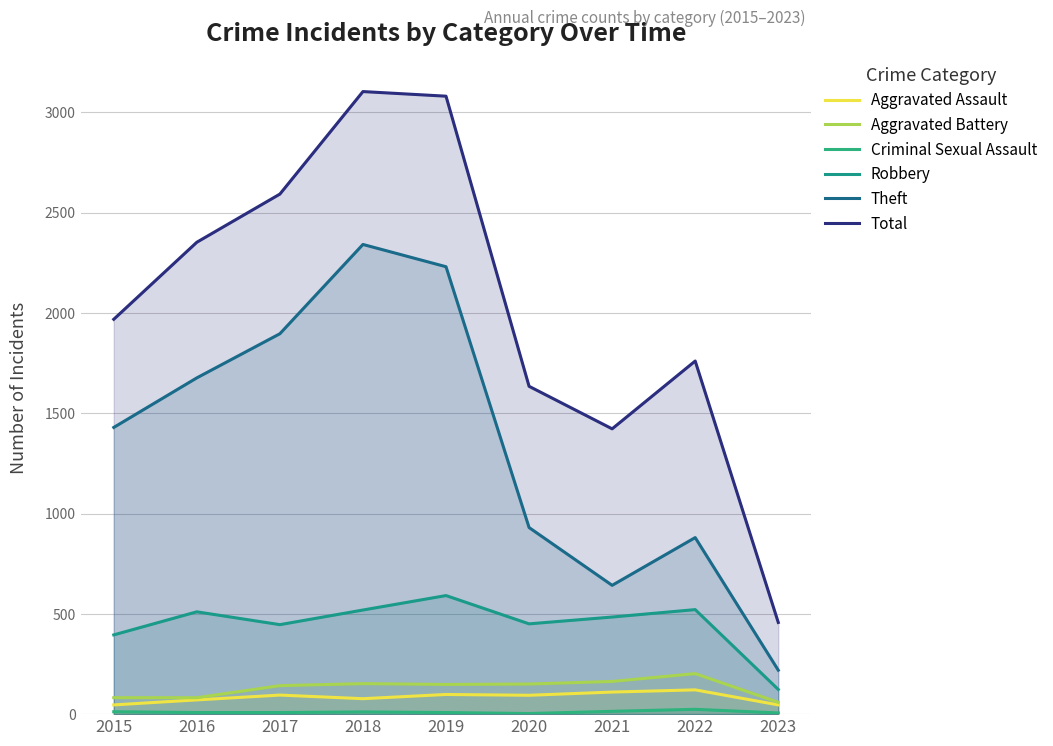

True or false: Criminal Sexual Assault has more than 1 points higher than both neighbors.

True